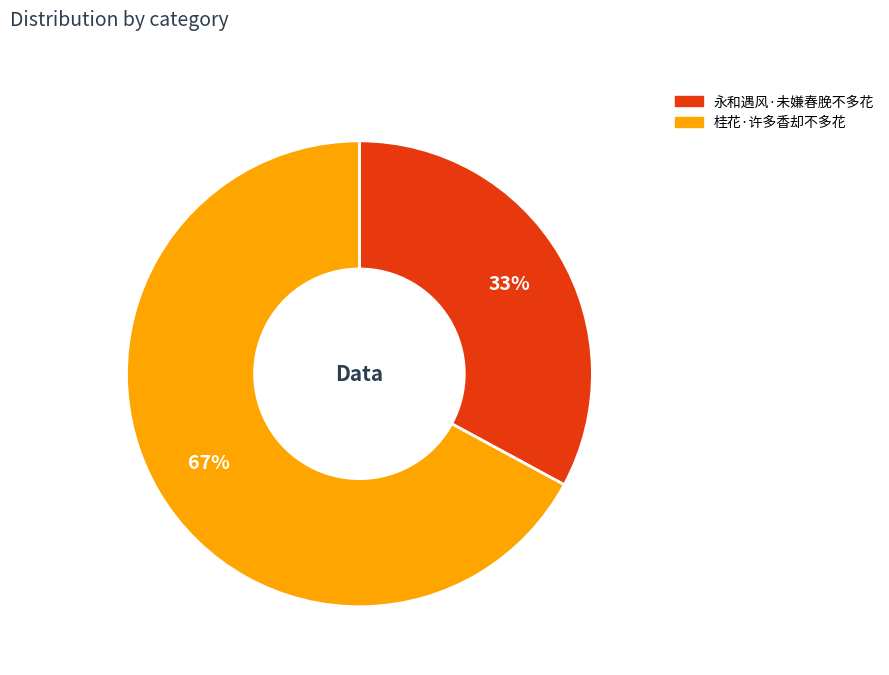

Is there any slice that represents more than half of the pie?

Yes